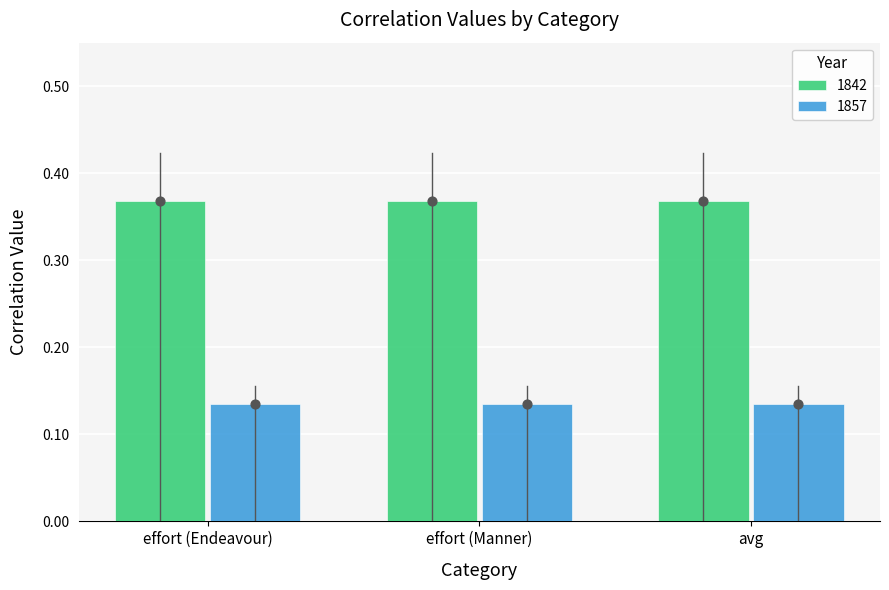

Which series has the largest total across all categories?

1842